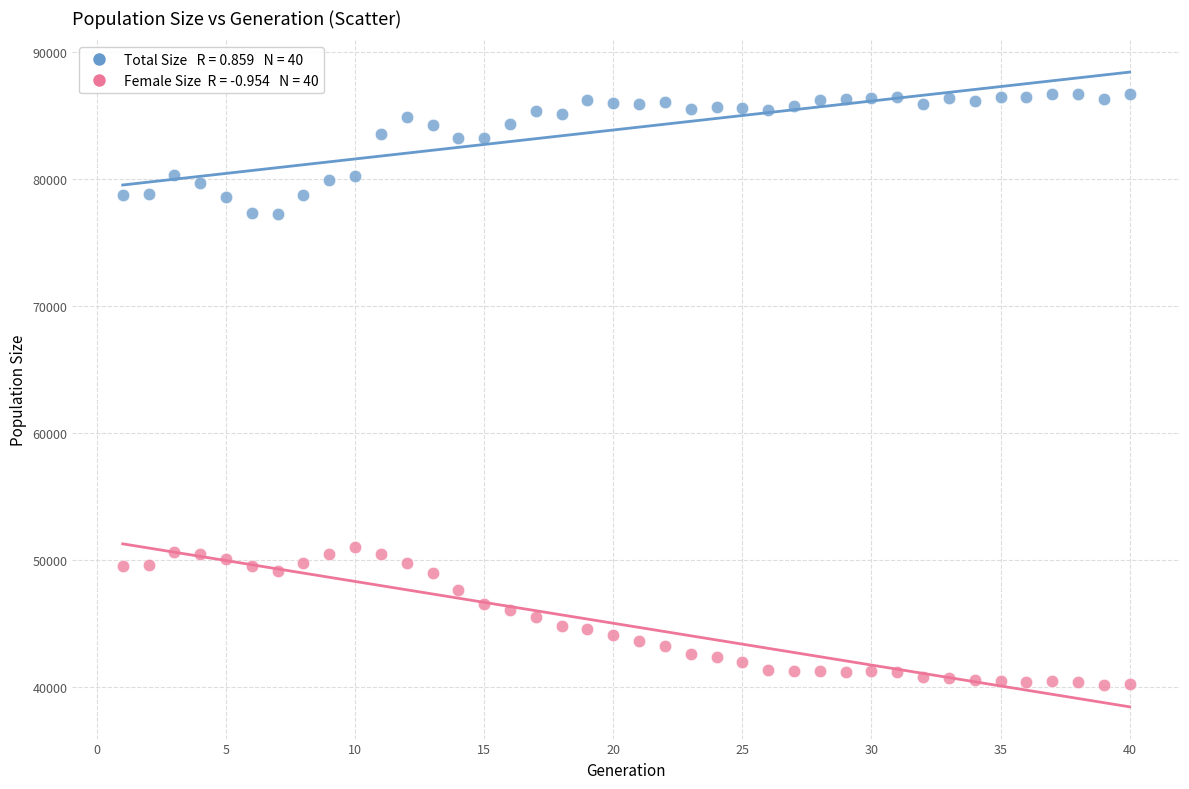

Across all data points, what is the range of X values (max minus min)?

39